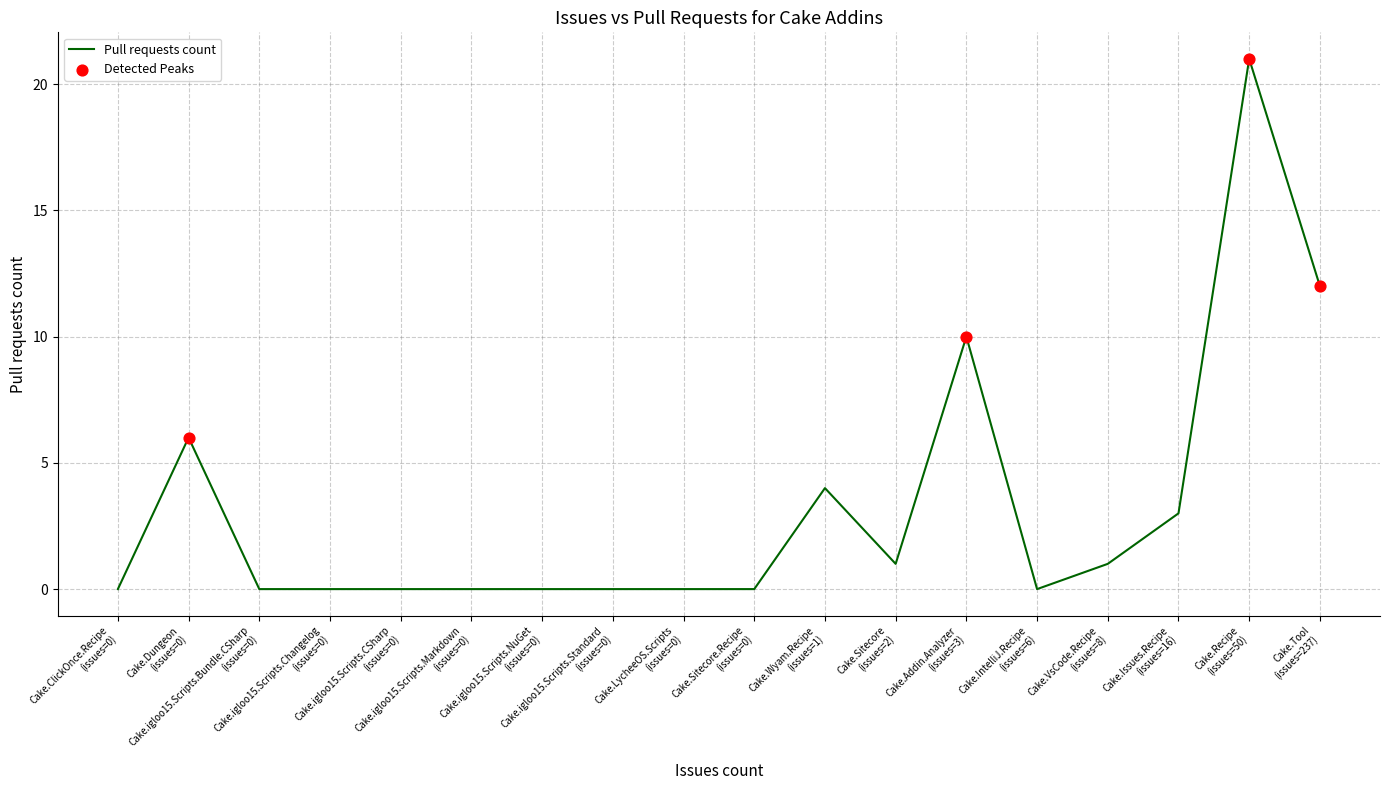

What is the greatest value displayed?

21